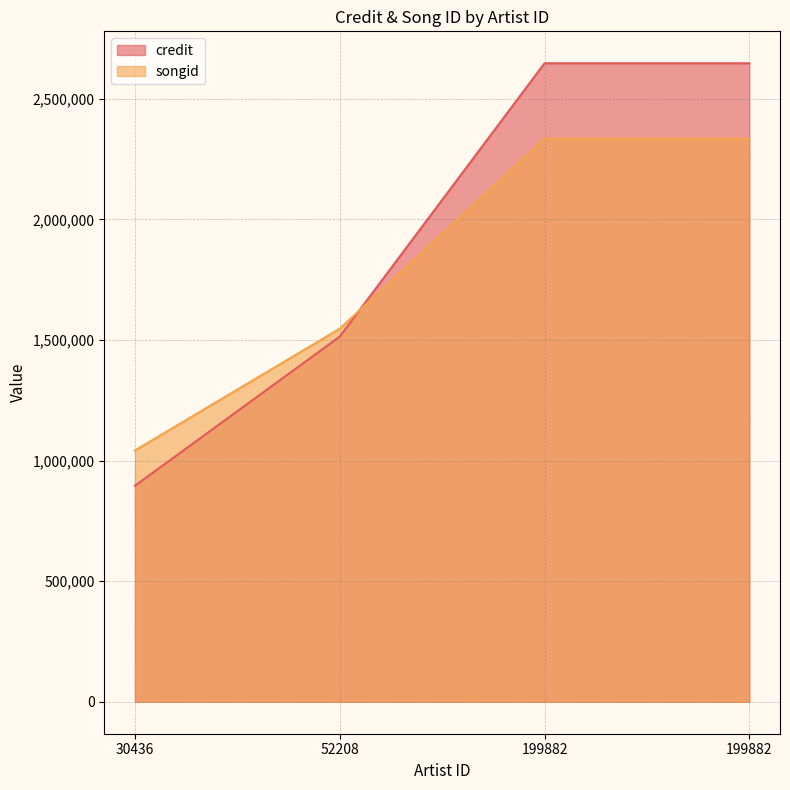

At which category is the sum across all series the highest?

199882